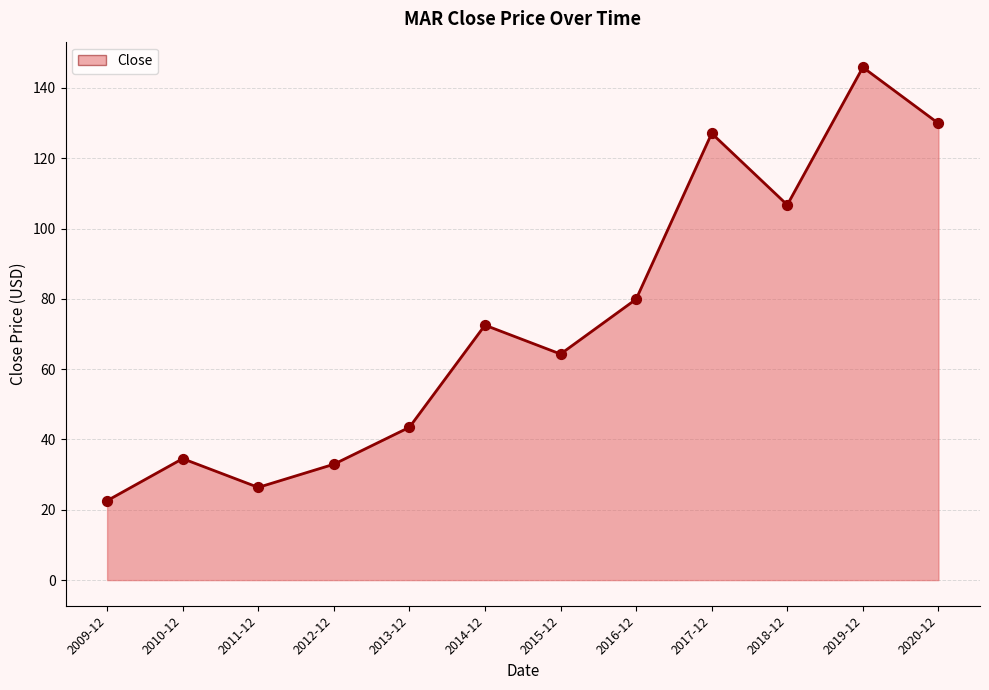

Which has a higher value, 2010-12 or 2016-12?

2016-12